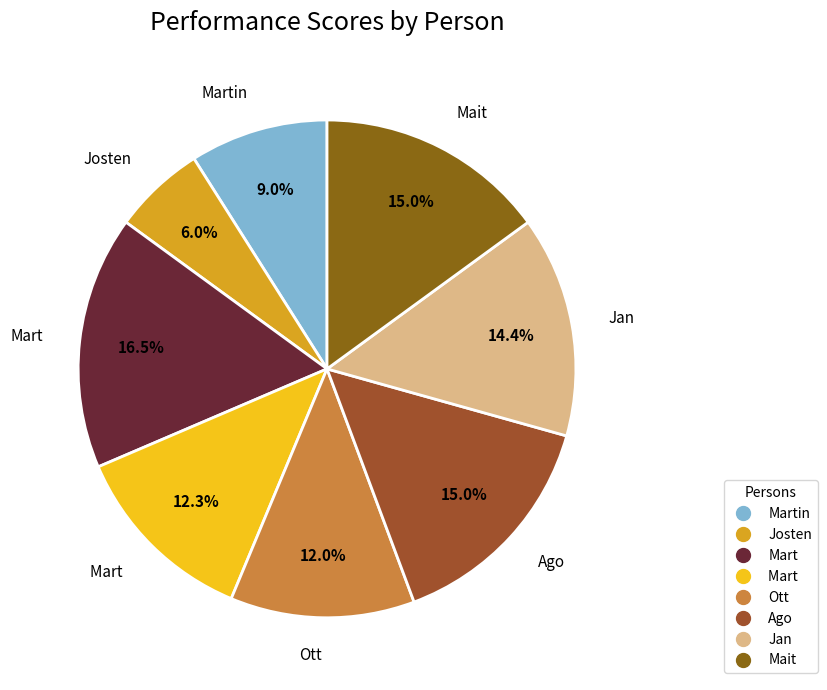

How many slices are in this pie chart?

8